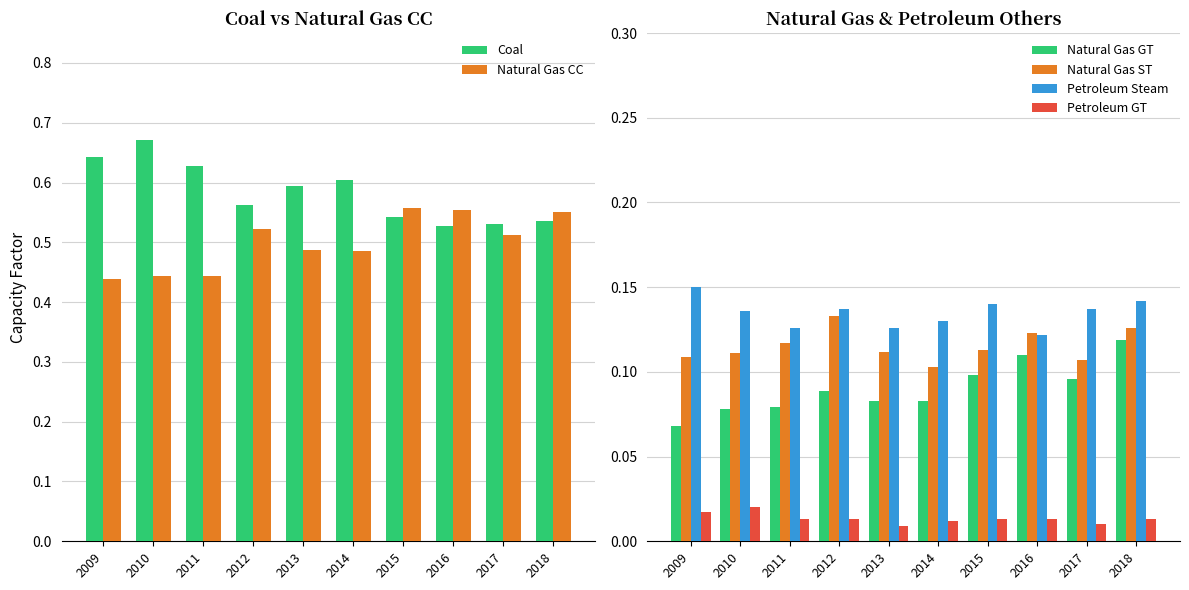

Rank the series by their maximum value, from highest to lowest.

Coal, Natural Gas CC, Petroleum Steam, Natural Gas ST, Natural Gas GT, Petroleum GT